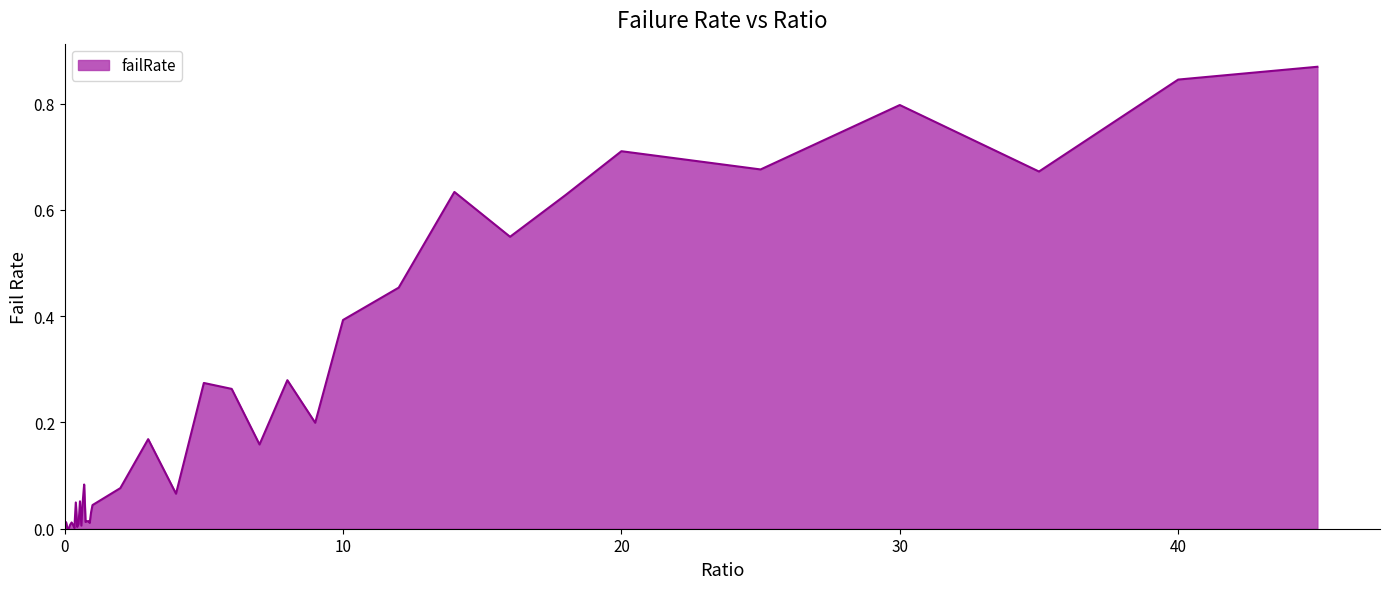

Rank the categories by value from lowest to highest.

0.0, 0.1, 0.15, 0.35, 0.45, 0.6, 0.3, 0.2, 0.5, 0.9, 0.25, 0.05, 0.75, 0.8, 0.85, 0.95, 1.0, 0.4, 0.65, 0.55, 4.0, 2.0, 0.7, 7.0, 3.0, 9.0, 6.0, 5.0, 8.0, 10.0, 12.0, 16.0, 18.0, 14.0, 35.0, 25.0, 20.0, 30.0, 40.0, 45.0